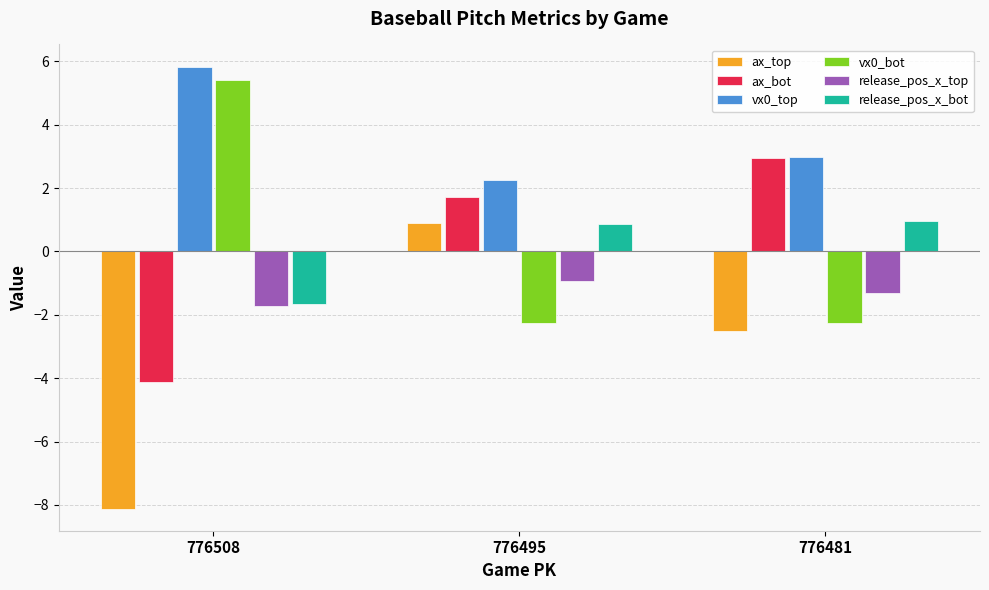

Rank the categories by vx0_top value from highest to lowest.

776508, 776481, 776495